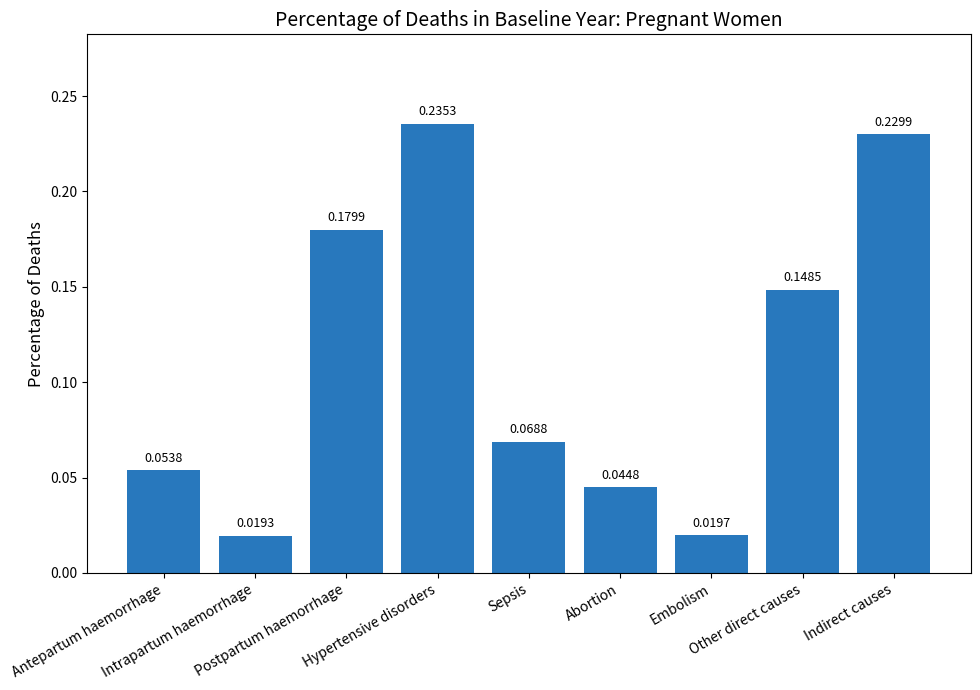

Which has a higher value, Sepsis or Intrapartum haemorrhage?

Sepsis